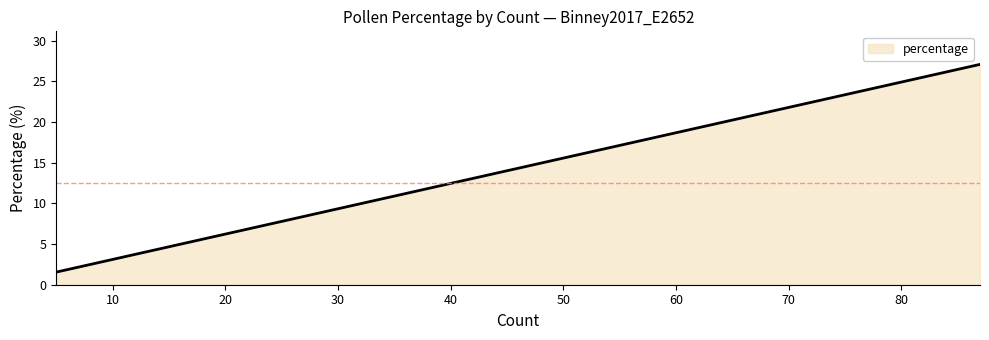

What is the minimum value shown in the chart?

1.6